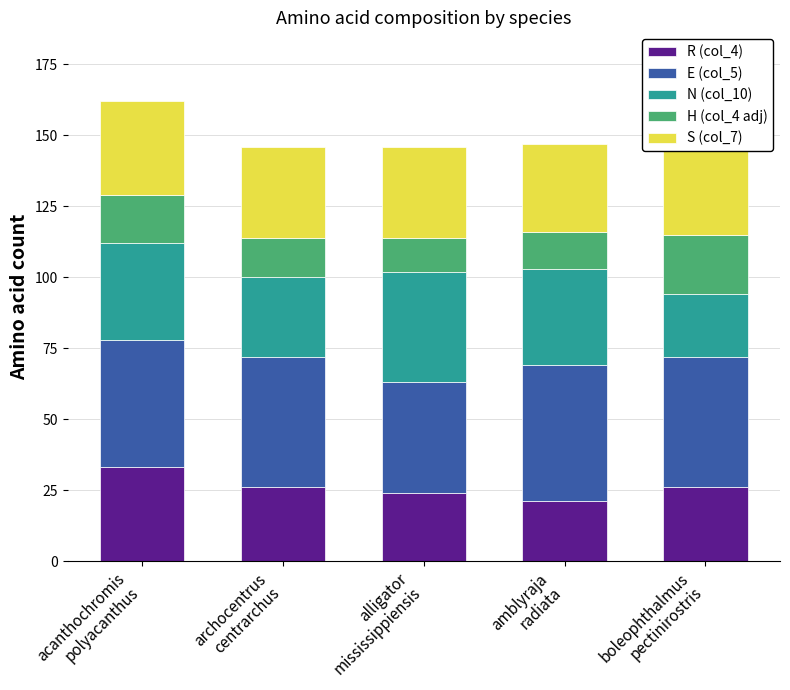

What is the difference between the maximum and minimum values in the R (col_4) series?

12